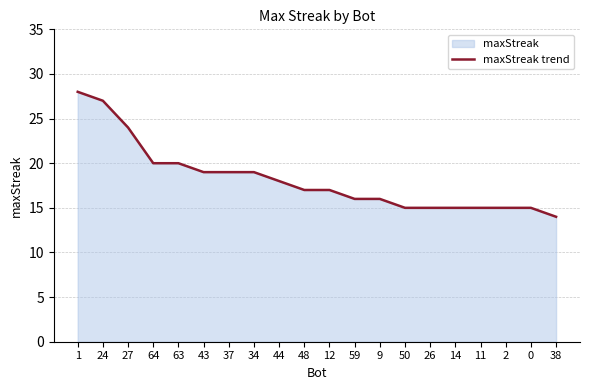

What is the average value?

18